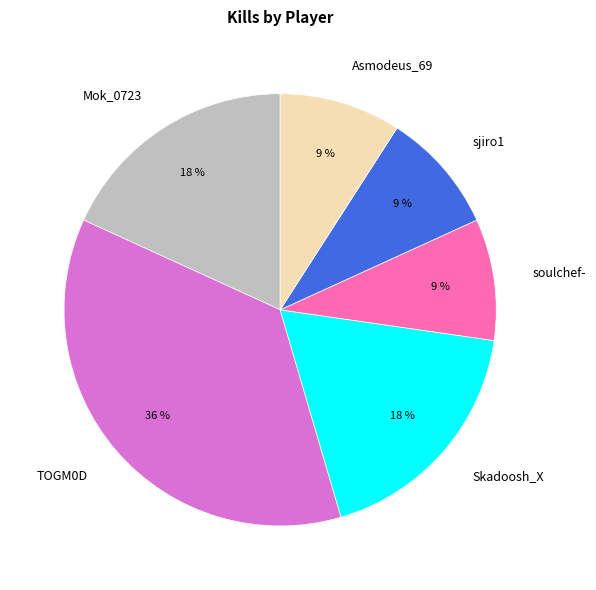

To the nearest percent, what percentage of the pie is soulchef-?

9%